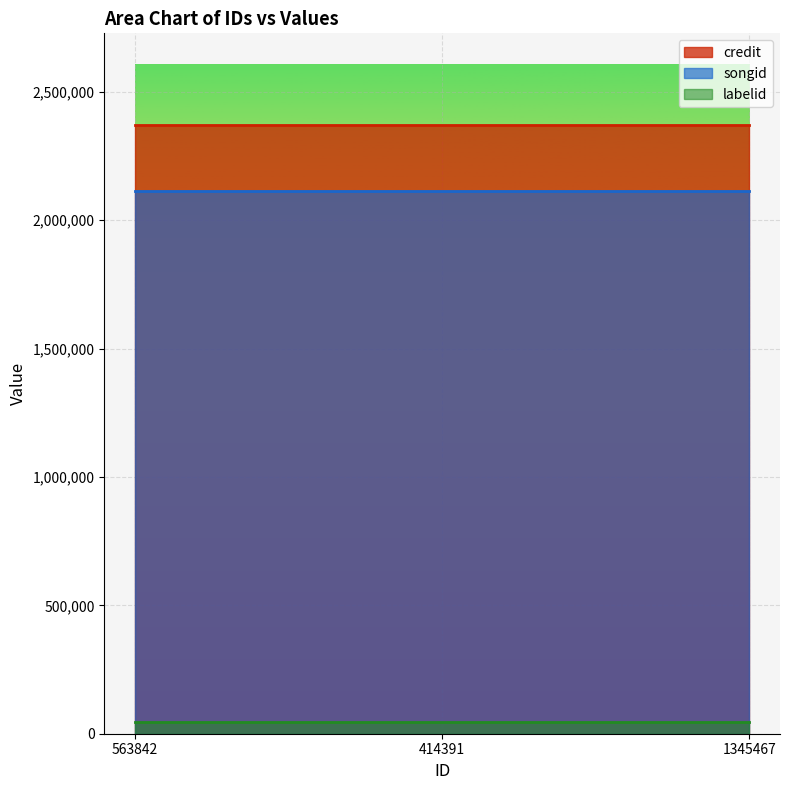

How many series are shown in this chart?

3